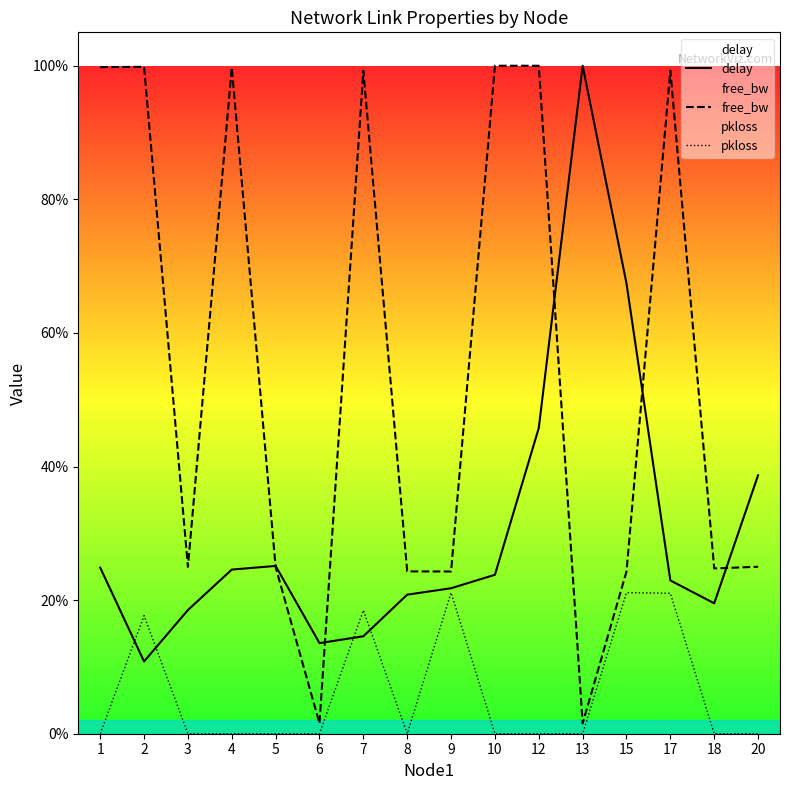

List the series in order of their peak value, highest first.

delay, free_bw, pkloss